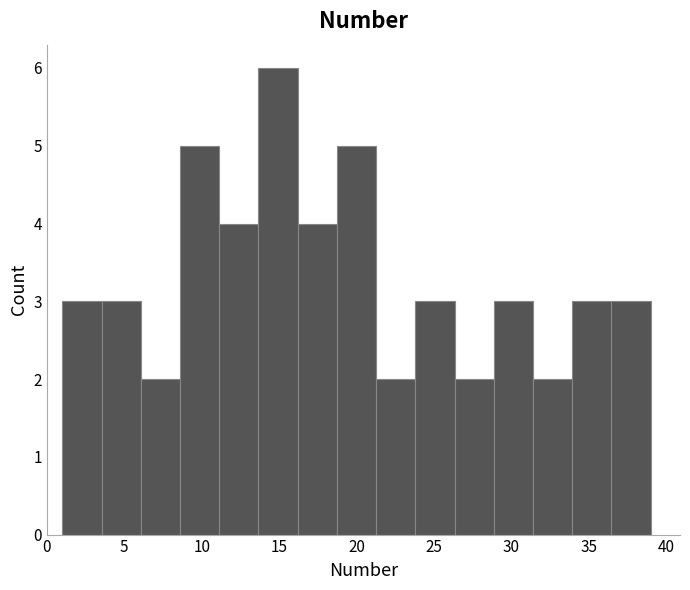

Reading left to right, transcribe this chart: for each bar, give the range it covers on the x-axis and its height. Neither the bar edges nor the heights are printed on the chart, so give them approximately, as read against the axes.

1.0 to 3.5: 3
3.5 to 6.0: 3
6.0 to 8.5: 2
8.5 to 11.0: 5
11.0 to 13.5: 4
13.5 to 16.0: 6
16.0 to 18.5: 4
18.5 to 21.5: 5
21.5 to 24.0: 2
24.0 to 26.5: 3
26.5 to 29.0: 2
29.0 to 31.5: 3
31.5 to 34.0: 2
34.0 to 36.5: 3
36.5 to 39.0: 3